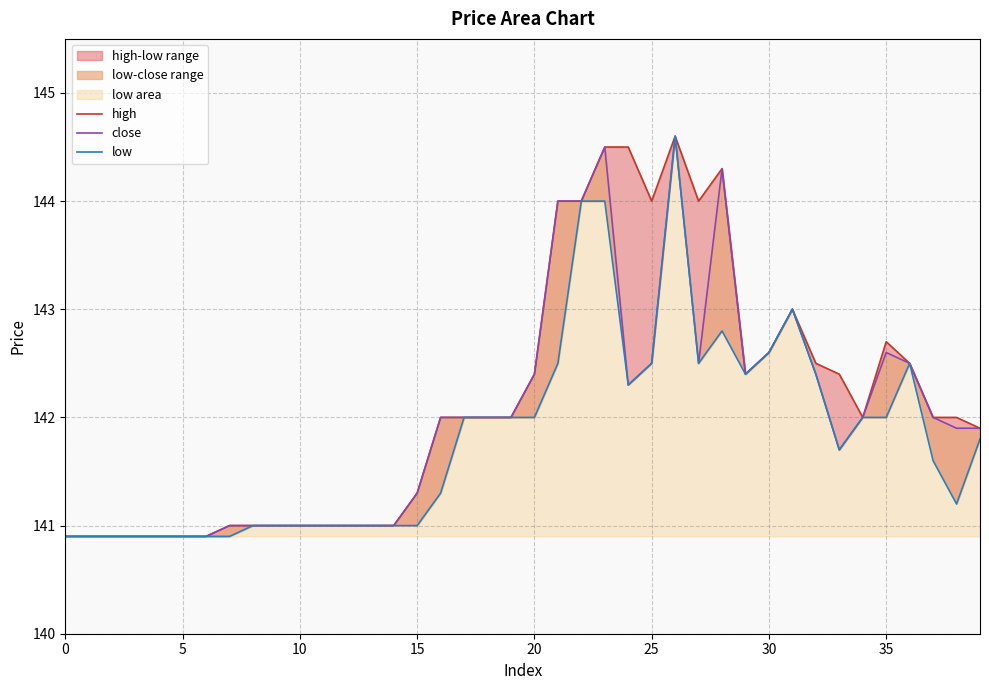

How many series are shown in this chart?

3